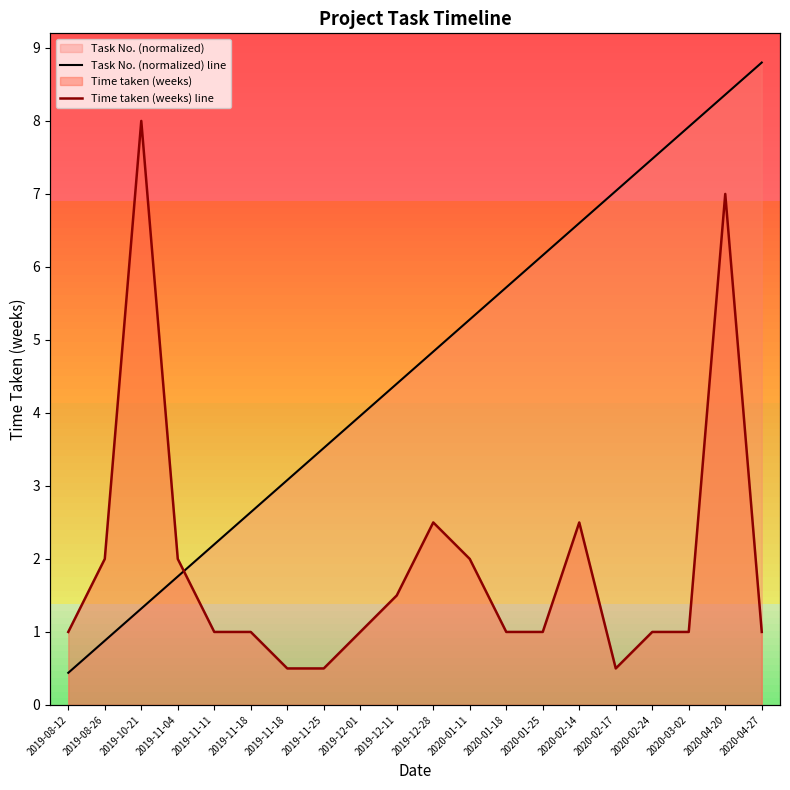

Between which two adjacent categories do Task No. (normalized) line and Time taken (weeks) line first intersect?

2019-11-04 and 2019-11-11